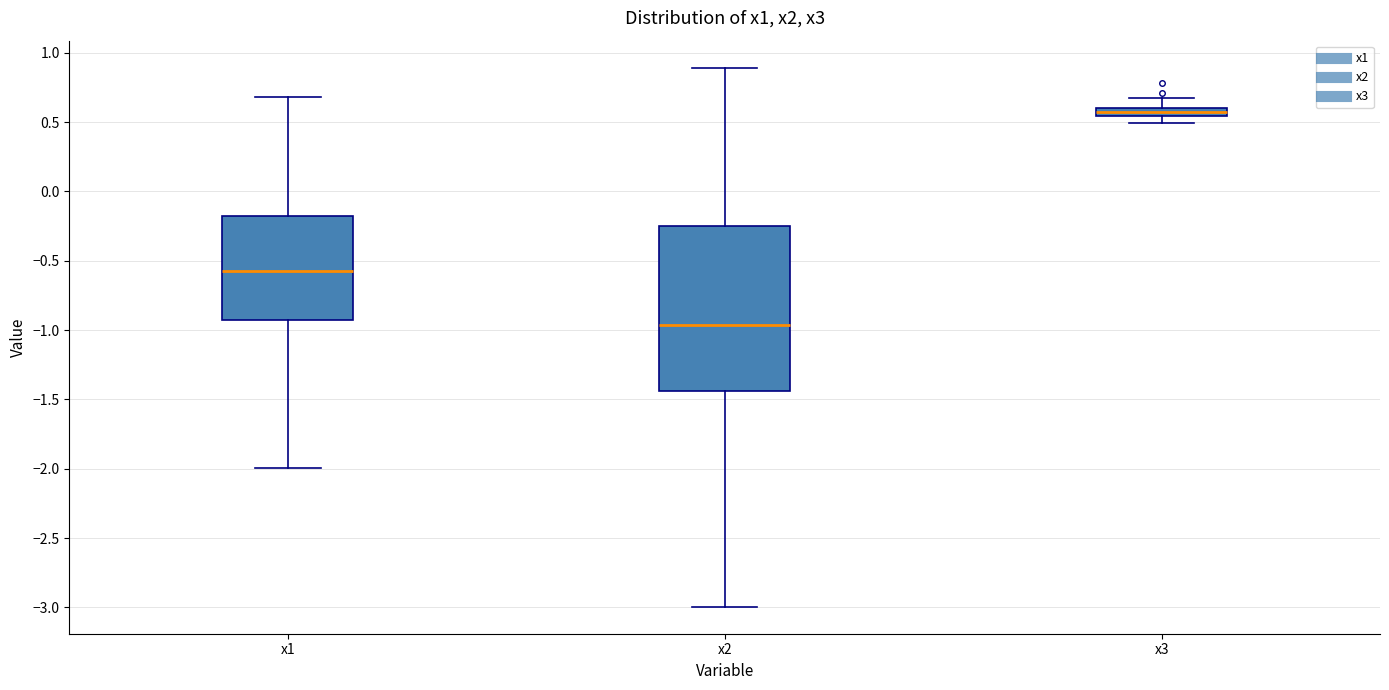

Where is the upper edge of the box for x1 on the y-axis? The values are not printed on the chart, so give them approximately, as read against the axis.

-0.20